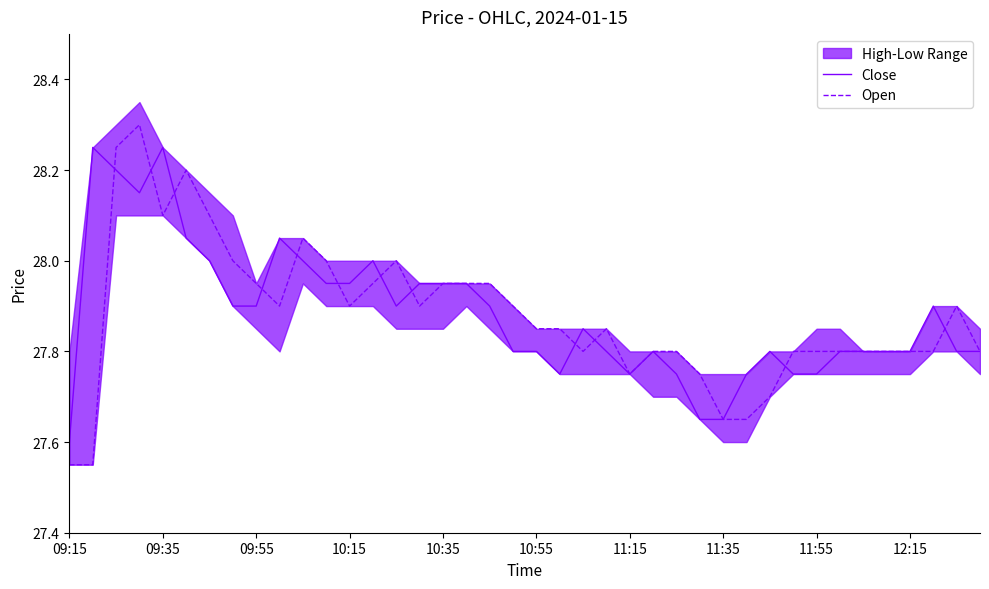

How many data points does each series have?

40